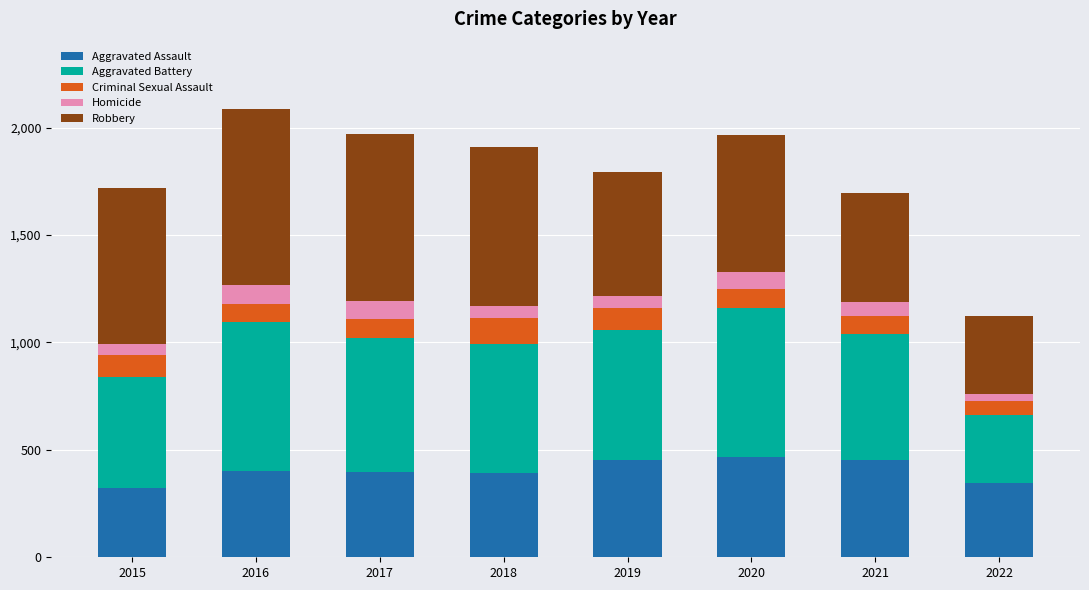

What is the difference between the Aggravated Assault values at 2021 and 2017?

56